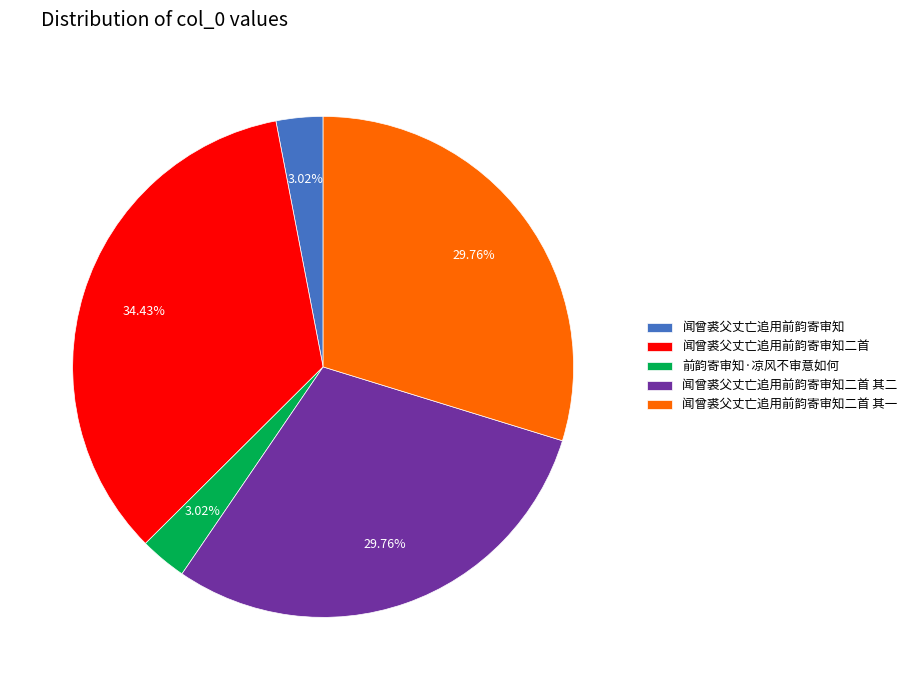

Is 闻曾裘父丈亡追用前韵寄审知 the majority of the pie?

No